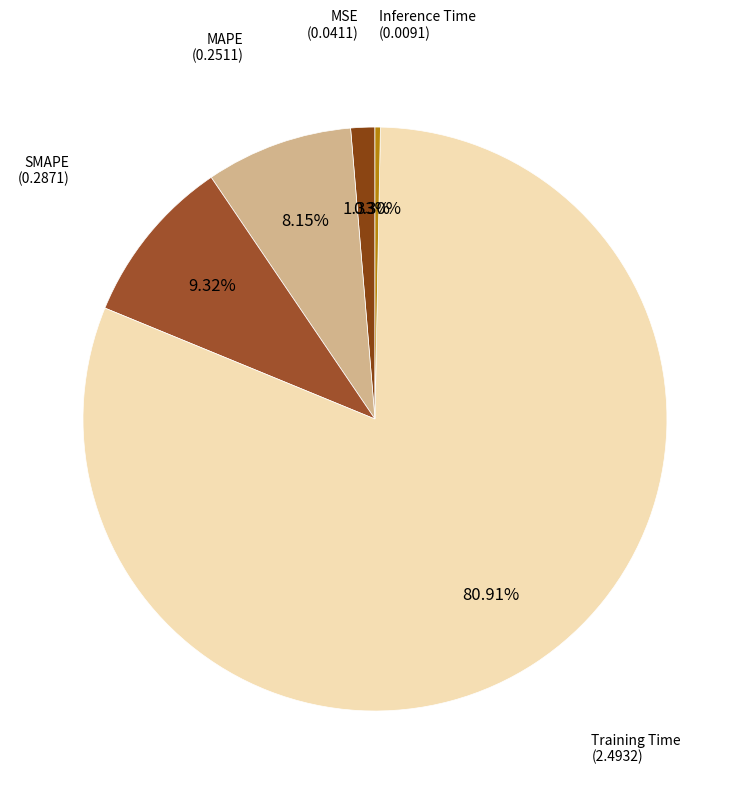

To the nearest percent, what is the average slice percentage?

20%